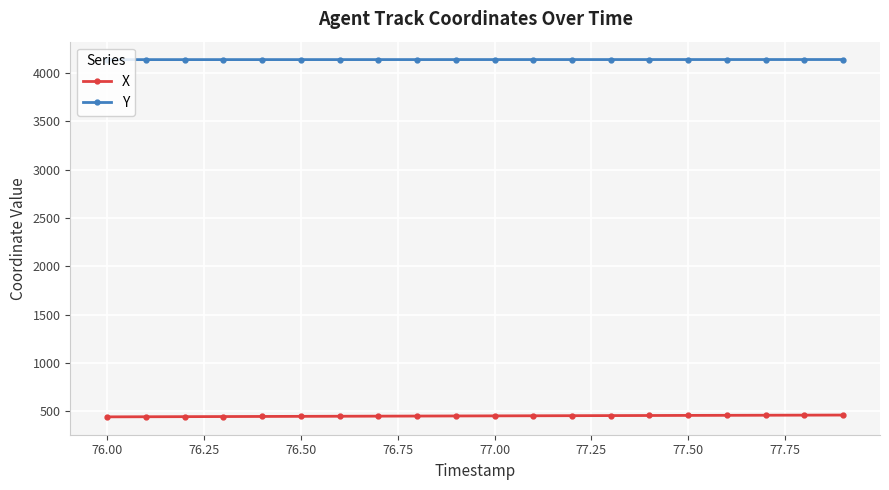

What is the sum of all Y values?

82745.4